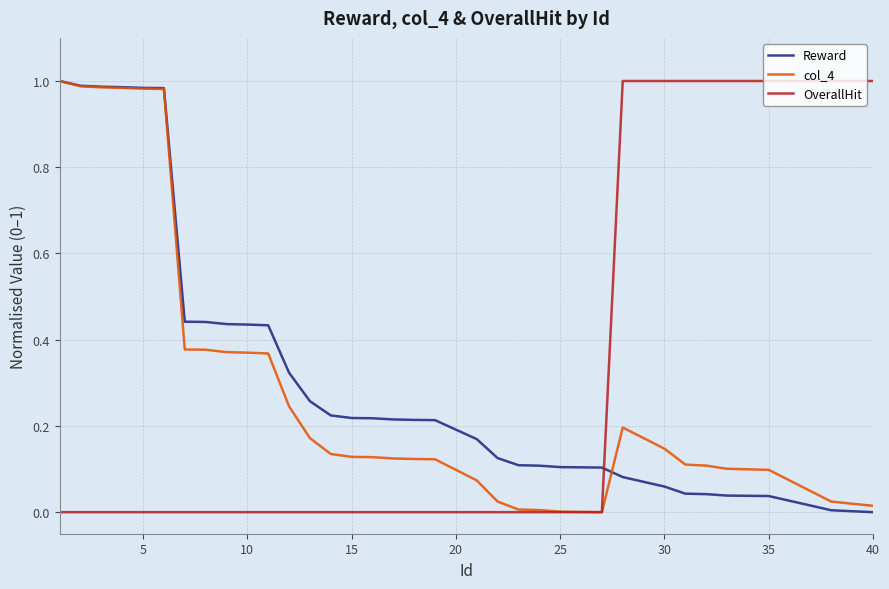

Does the chart display data point markers on the line(s)?

No